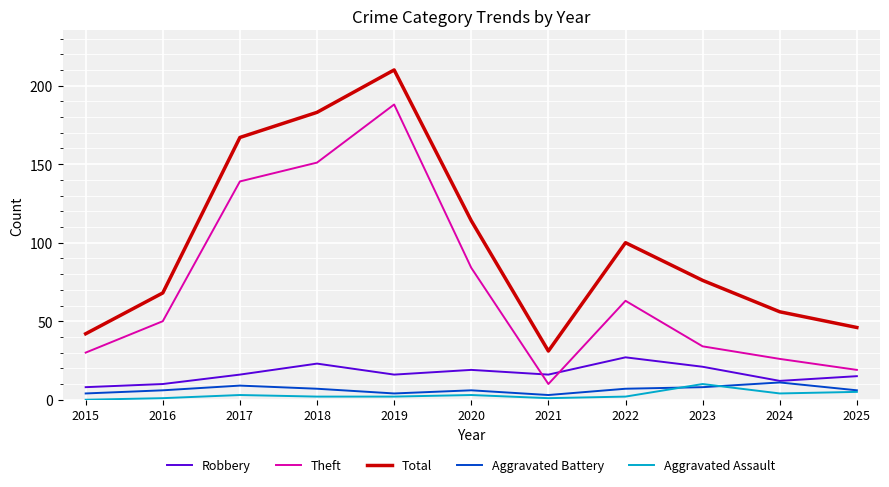

The value of Theft at 2024 is 26. True or false?

True